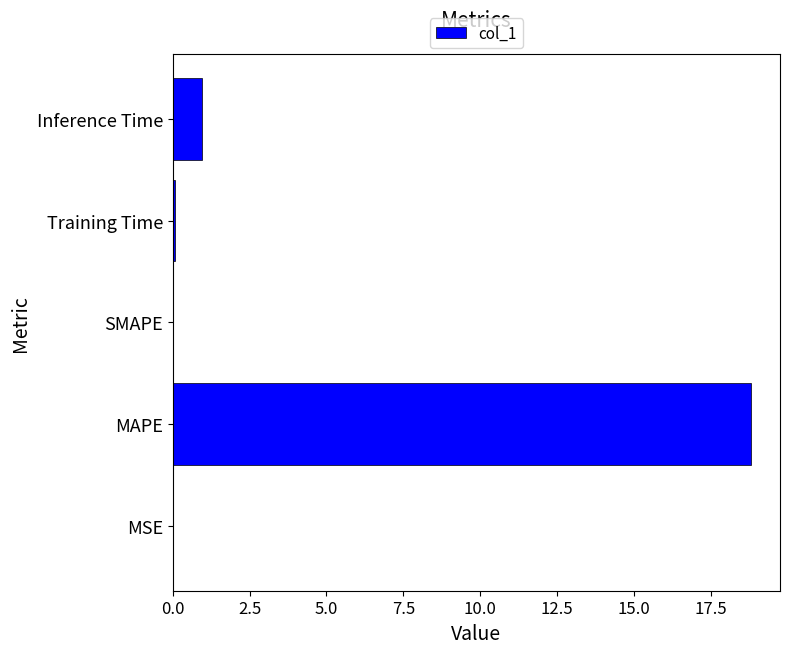

Which has a higher value, Inference Time or MAPE?

MAPE